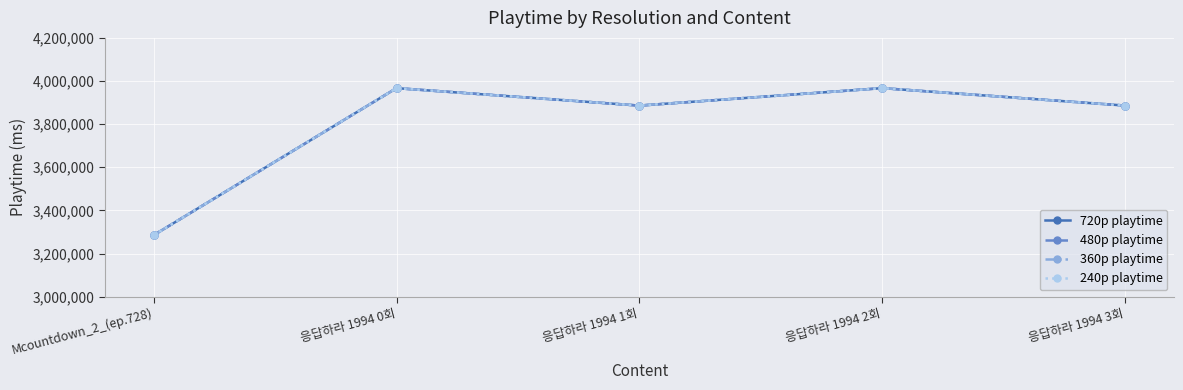

At which label is 480p playtime closest to 3626000?

응답하라 1994 1회